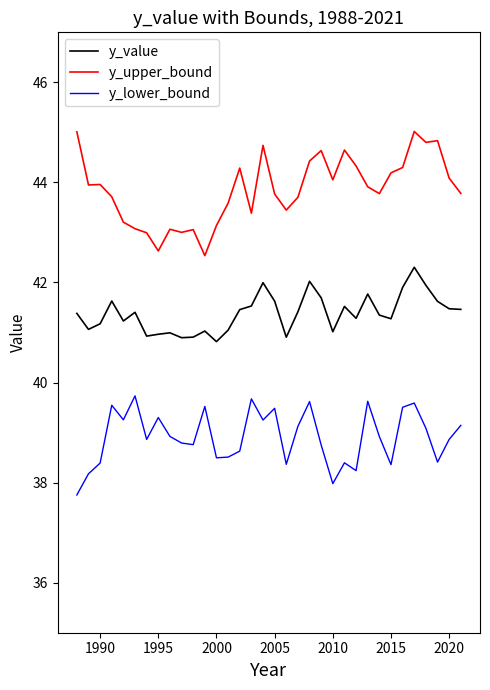

List the series in order of their peak value, highest first.

y_upper_bound, y_value, y_lower_bound